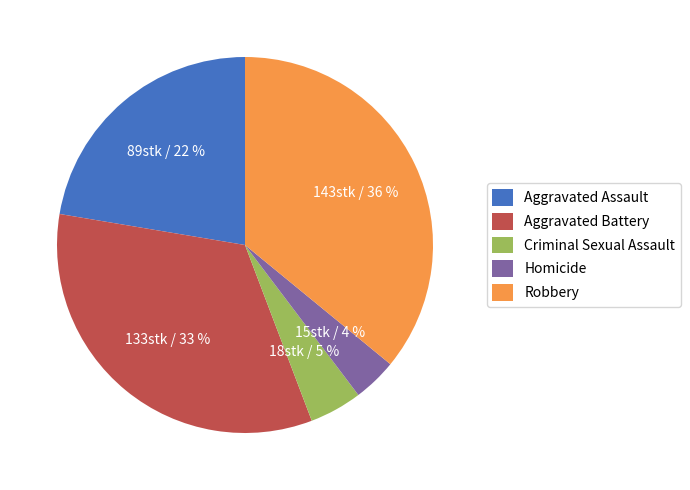

What is the smallest slice in the pie chart?

Homicide